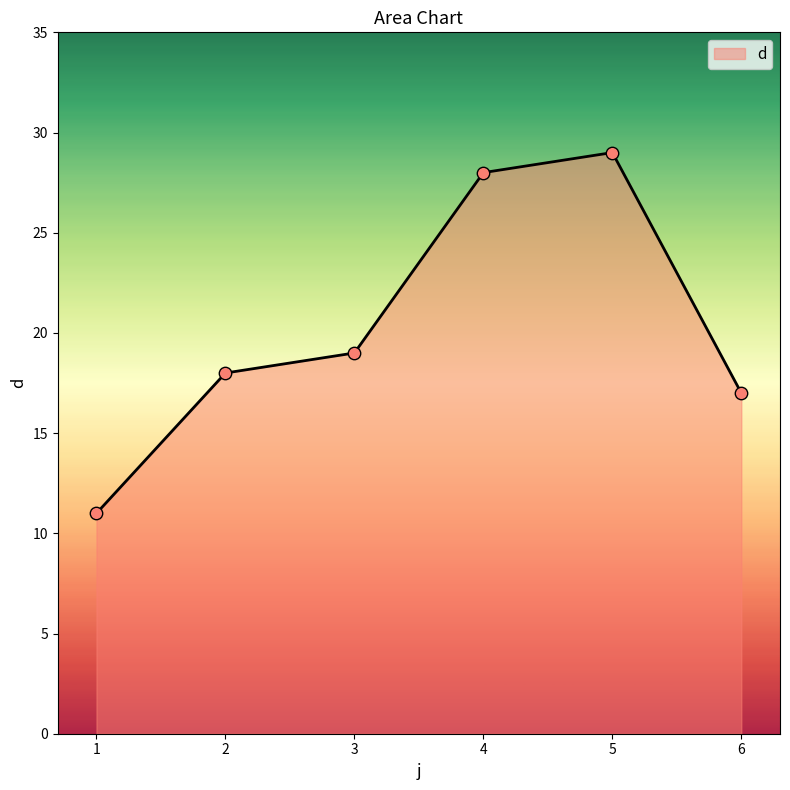

What is the change in value from 2 to 3?

+1